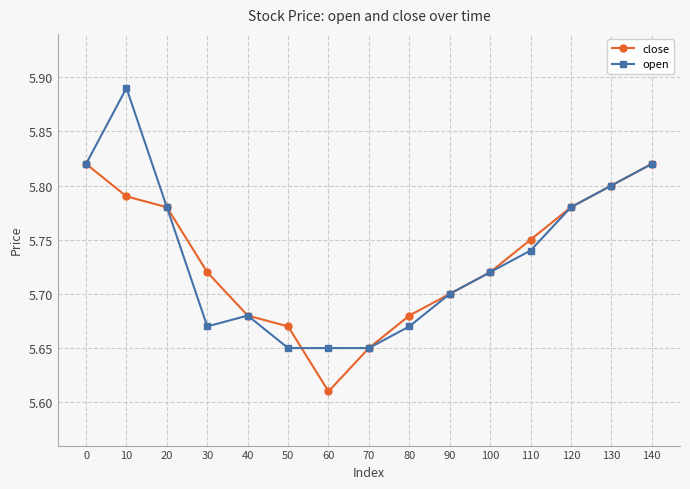

True or false: open has a value of 5.7 at 80.

True